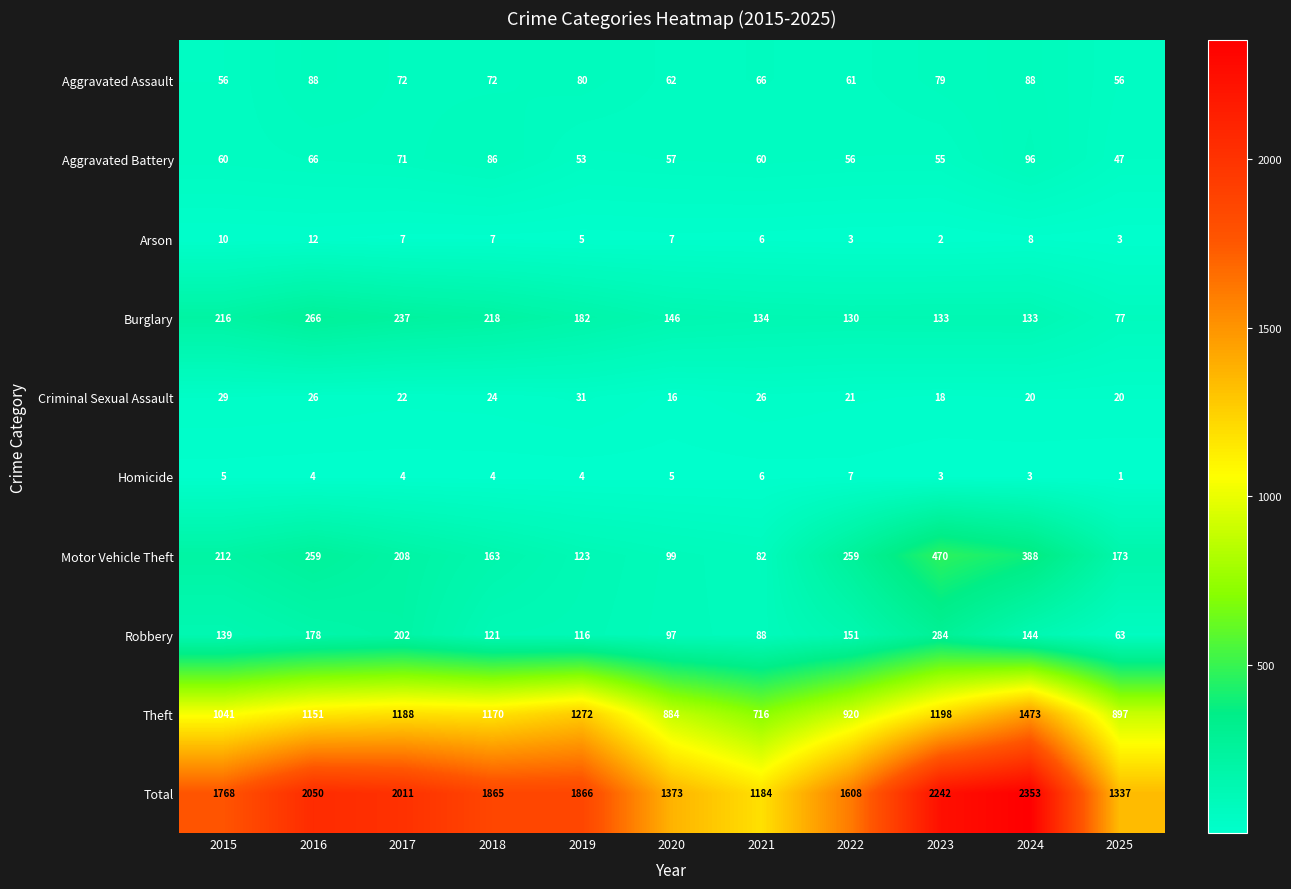

Rank the series by their maximum value, from highest to lowest.

Total, Theft, Motor Vehicle Theft, Robbery, Burglary, Aggravated Battery, Aggravated Assault, Criminal Sexual Assault, Arson, Homicide